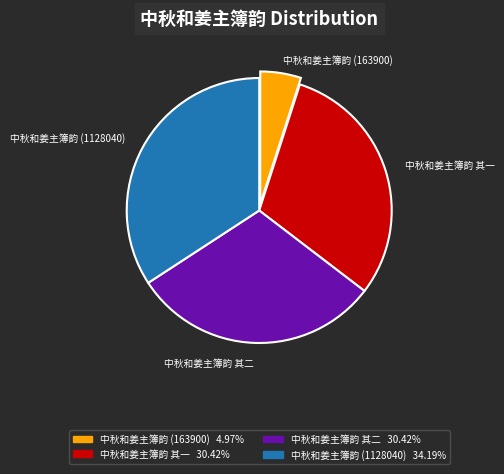

How many segments does this pie chart have?

4